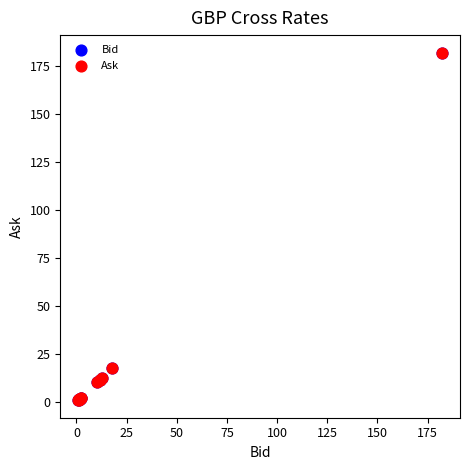

What are all the series names shown in the legend?

Bid, Ask